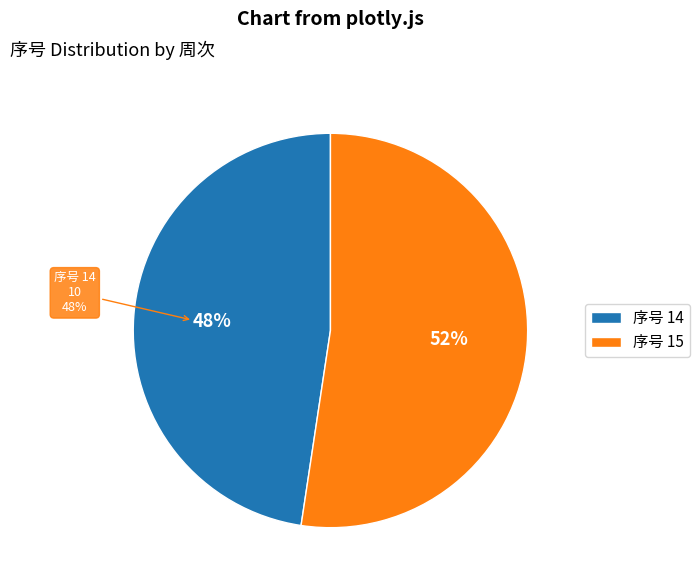

What is the smallest slice in the pie chart?

14